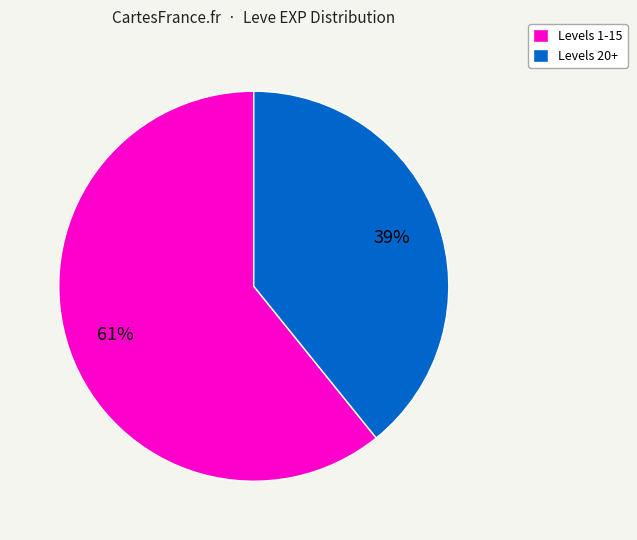

Which slice is the largest?

Levels 1-15